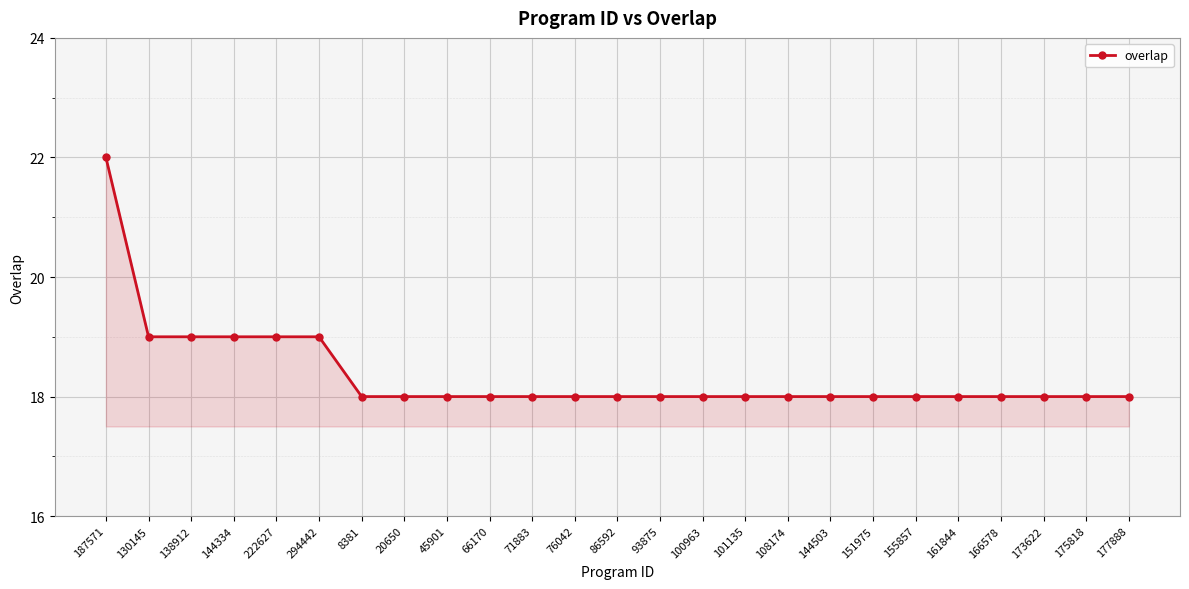

What is the difference between the maximum and minimum values?

4